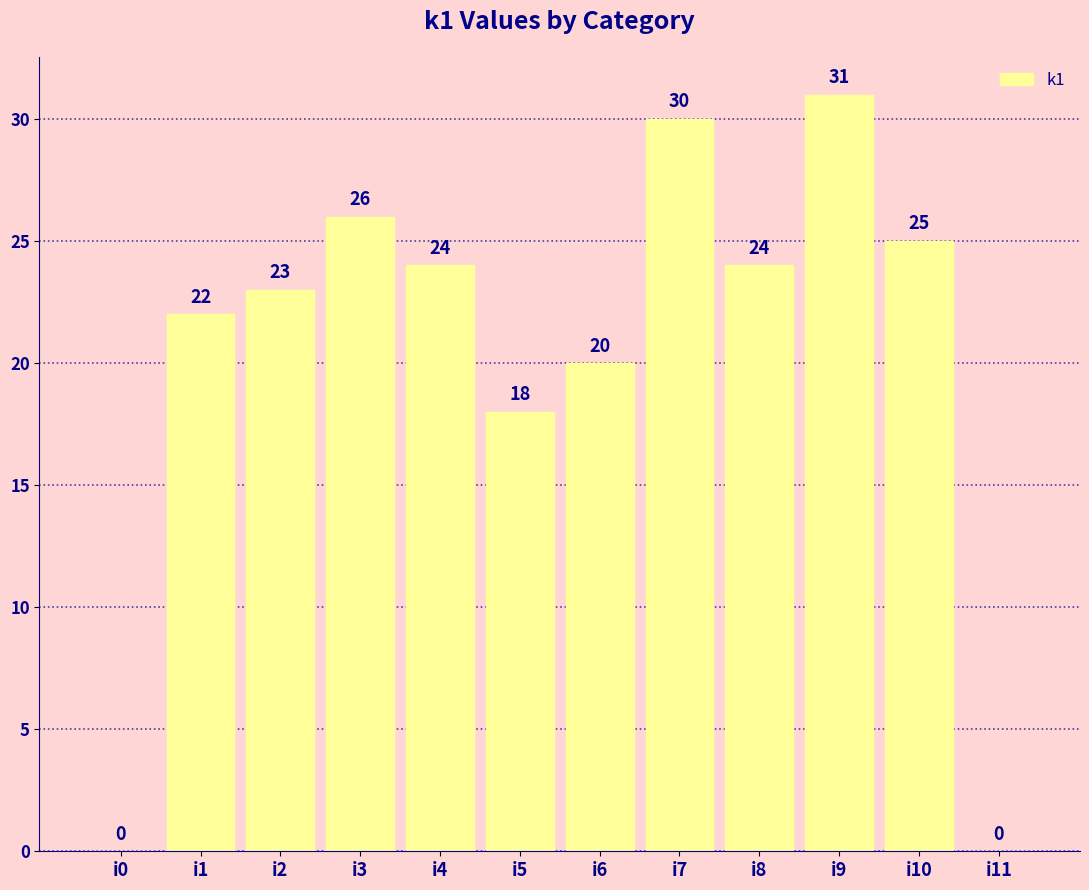

Are the bars horizontal?

No